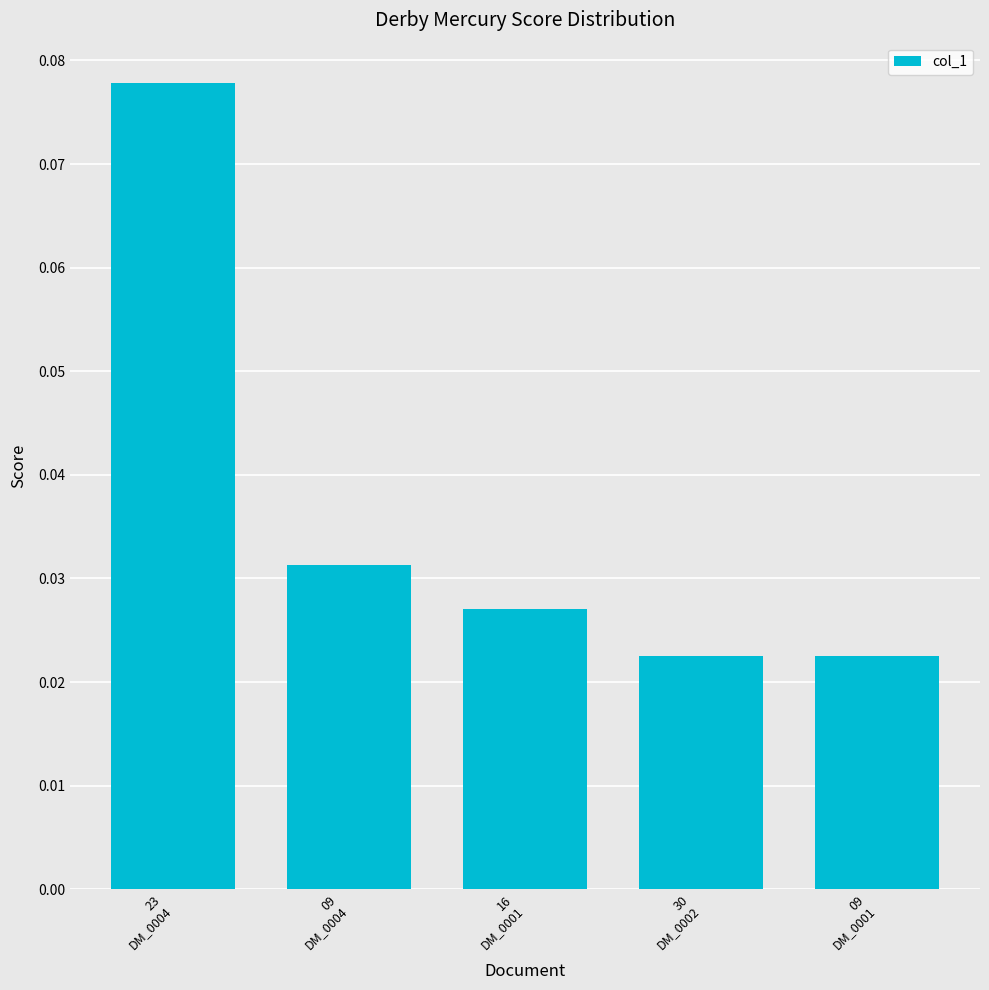

How many values are between 0 and 1?

5